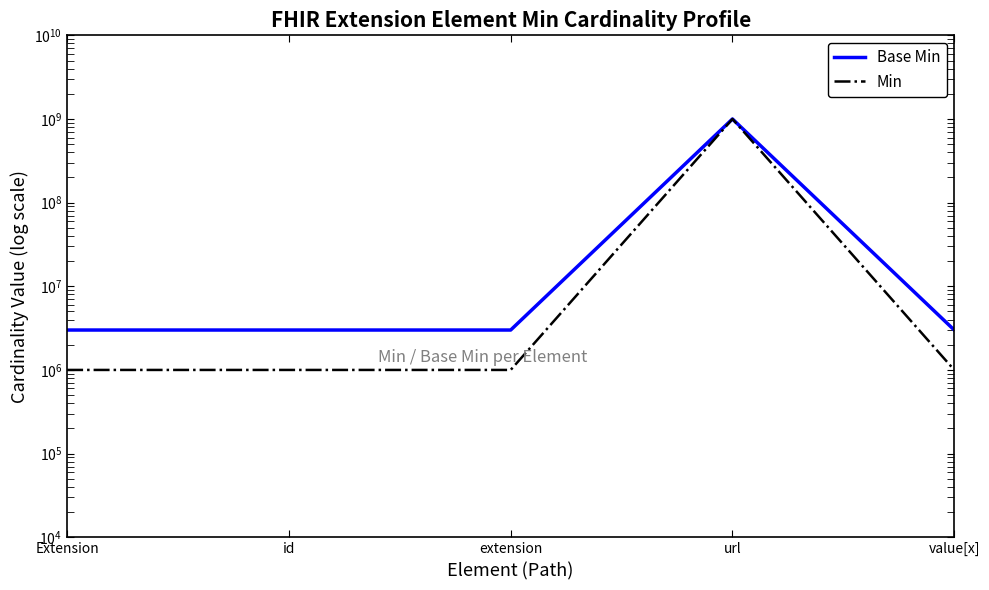

True or false: Base Min has more than 2 interior local peaks.

False